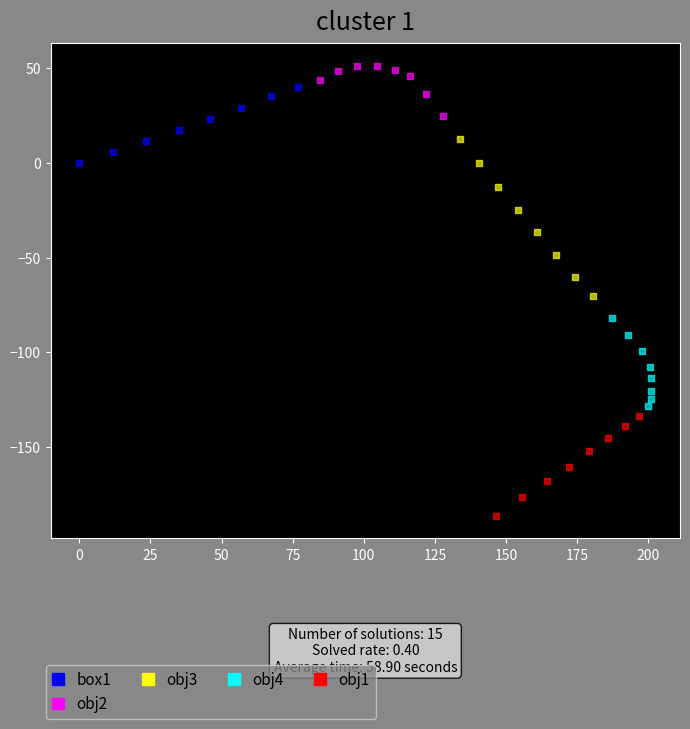

Which series reaches the minimum Y coordinate?

obj1